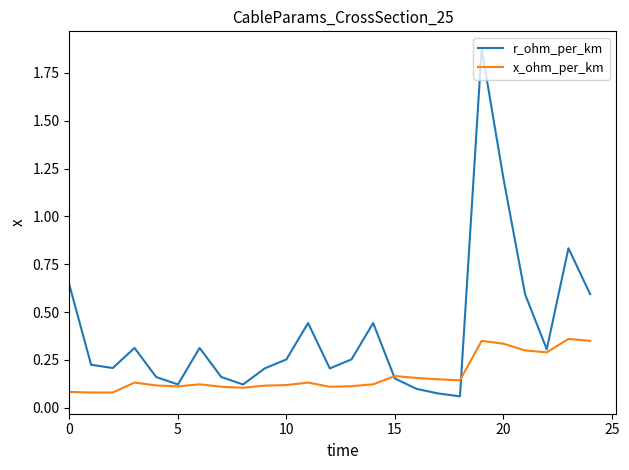

Rank the series by their average value, from highest to lowest.

r_ohm_per_km, x_ohm_per_km